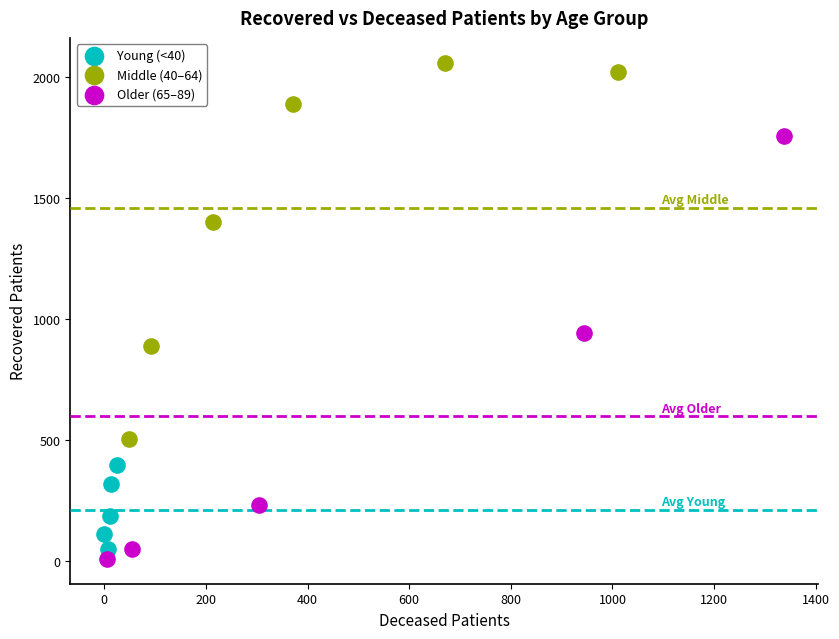

Which series has the largest Y range (max minus min)?

Older (65–89)